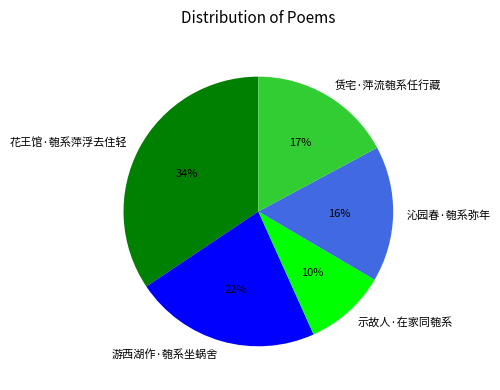

Is there any slice that represents more than half of the pie?

No